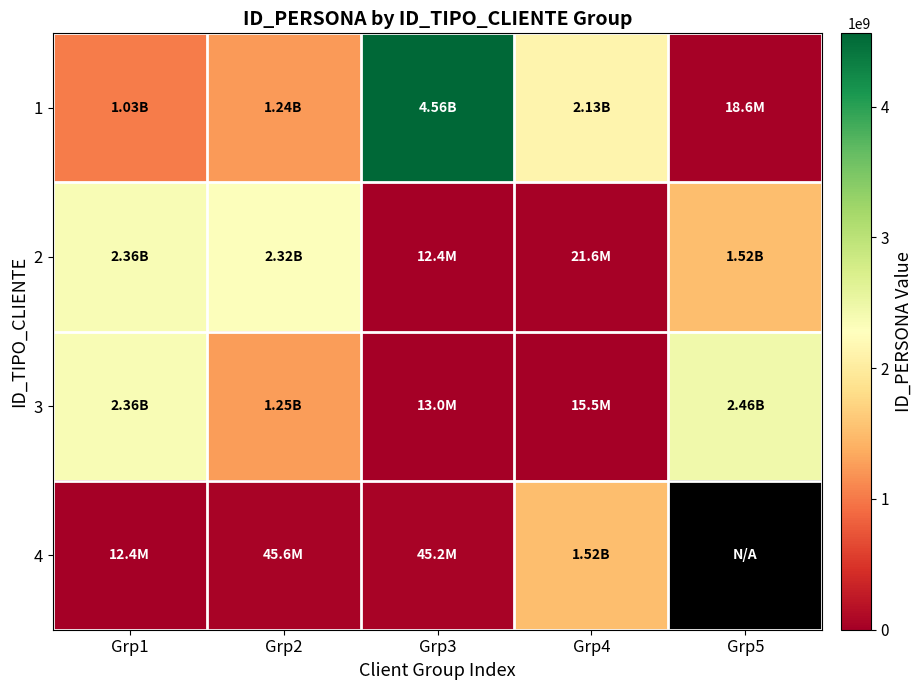

The value of 1 at Grp5 is 12885022.2. True or false?

False